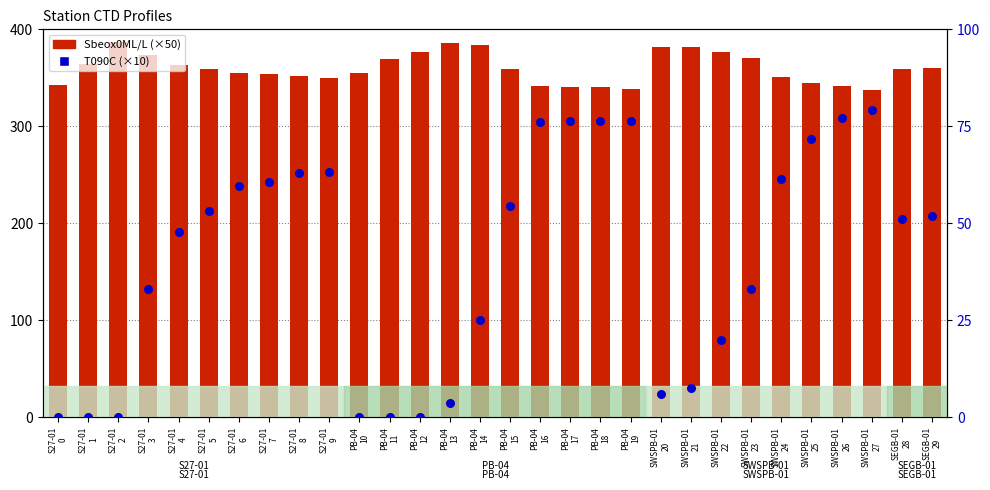

At which category is the sum across all series the highest?

SWSPB-01
26